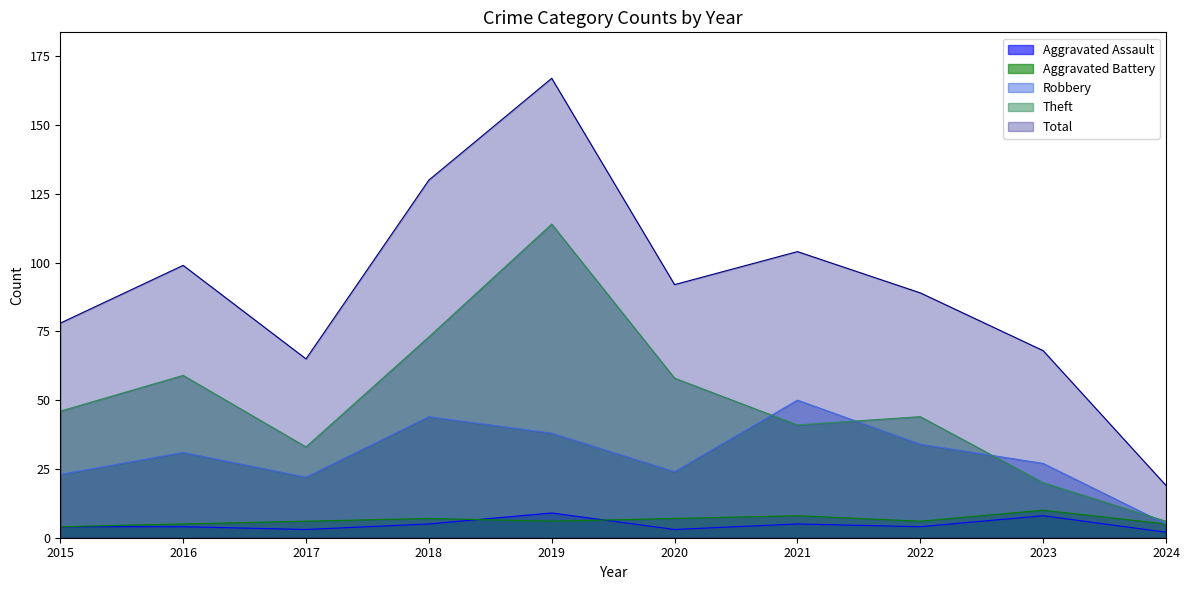

Where do Robbery and Theft first cross each other?

2020 and 2021